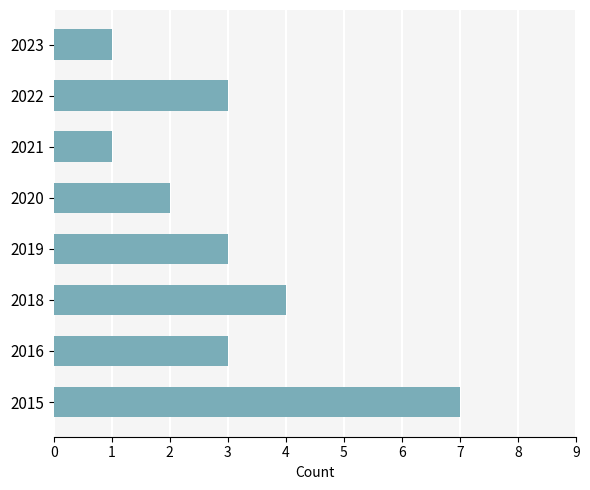

How many values are between 2 and 4?

5